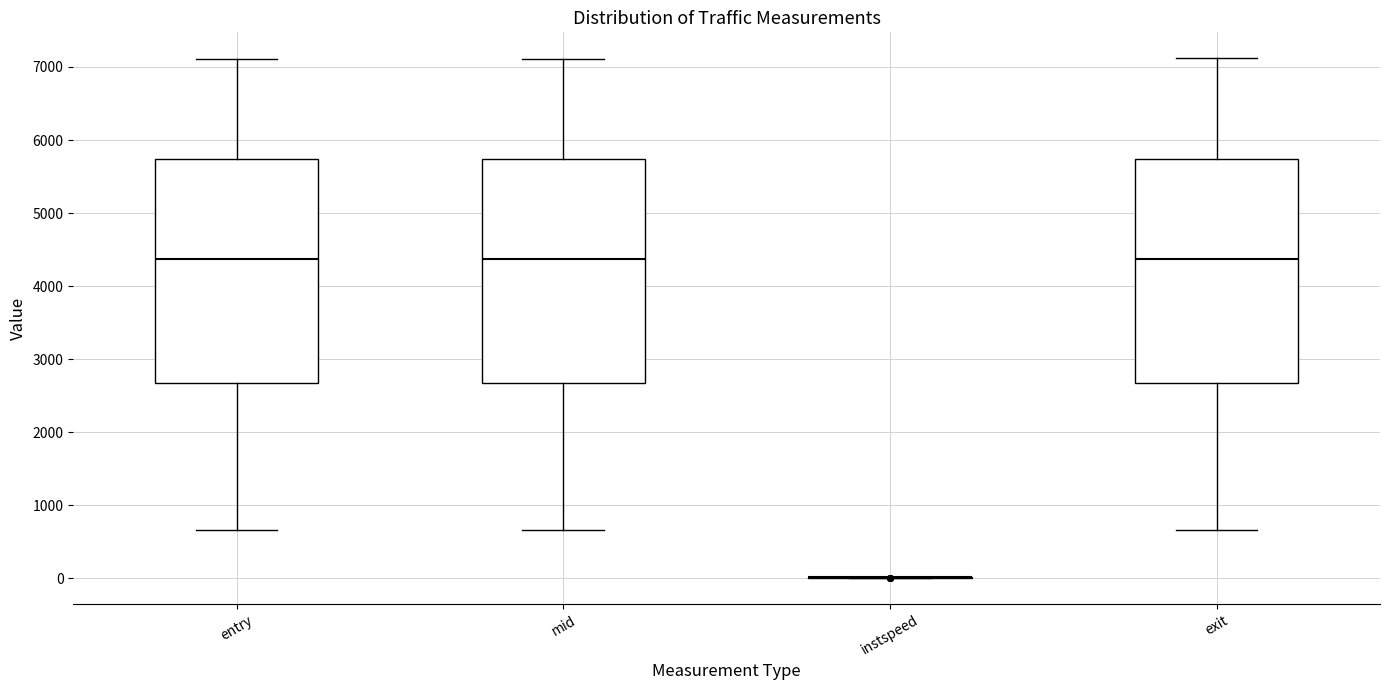

Where is the lower edge of the box for entry on the y-axis? The values are not printed on the chart, so give them approximately, as read against the axis.

2700